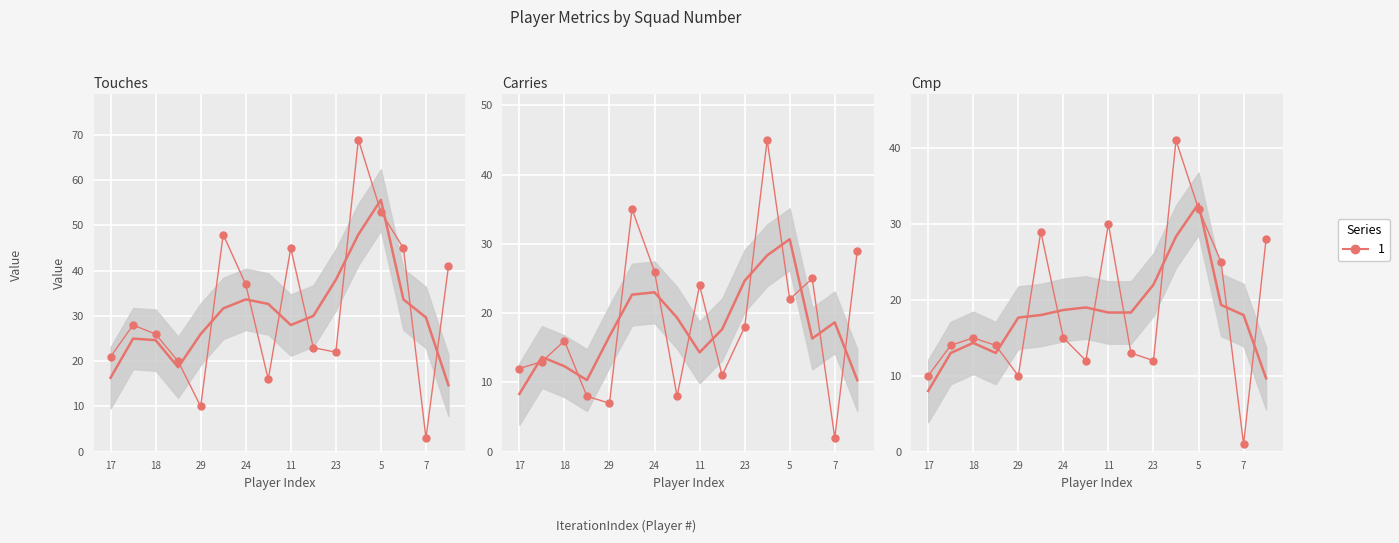

At how many categories does at least one series exceed 17?

13